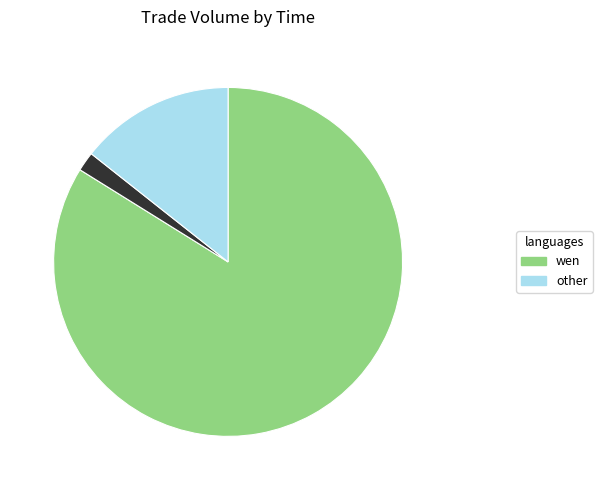

Is there a majority slice in this chart?

Yes